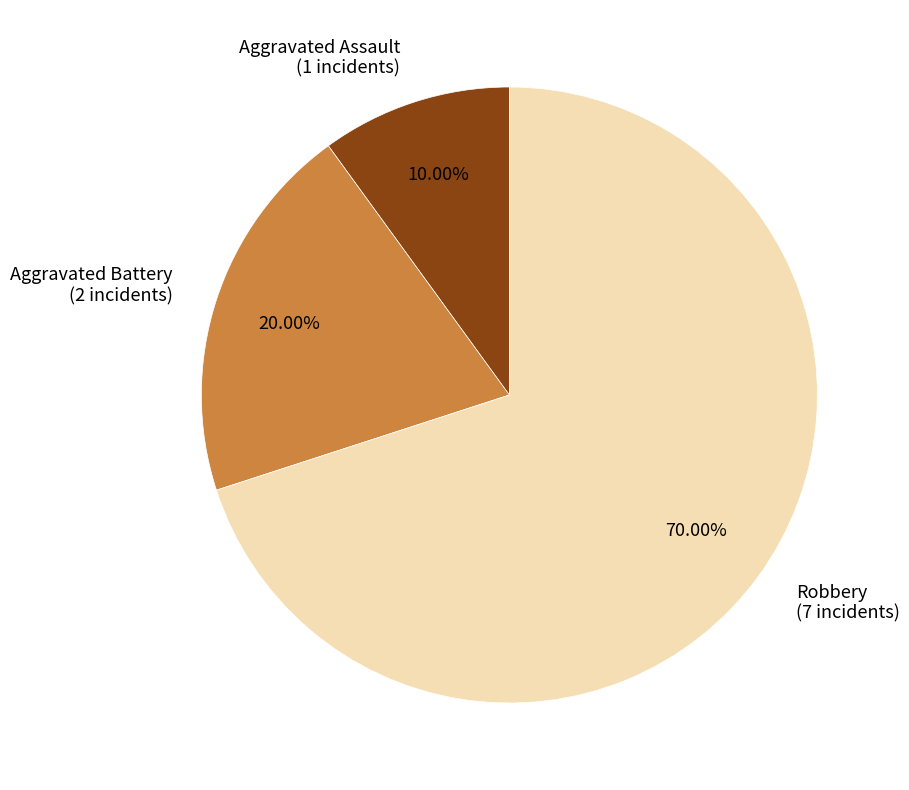

What is the smallest slice in the pie chart?

Aggravated Assault